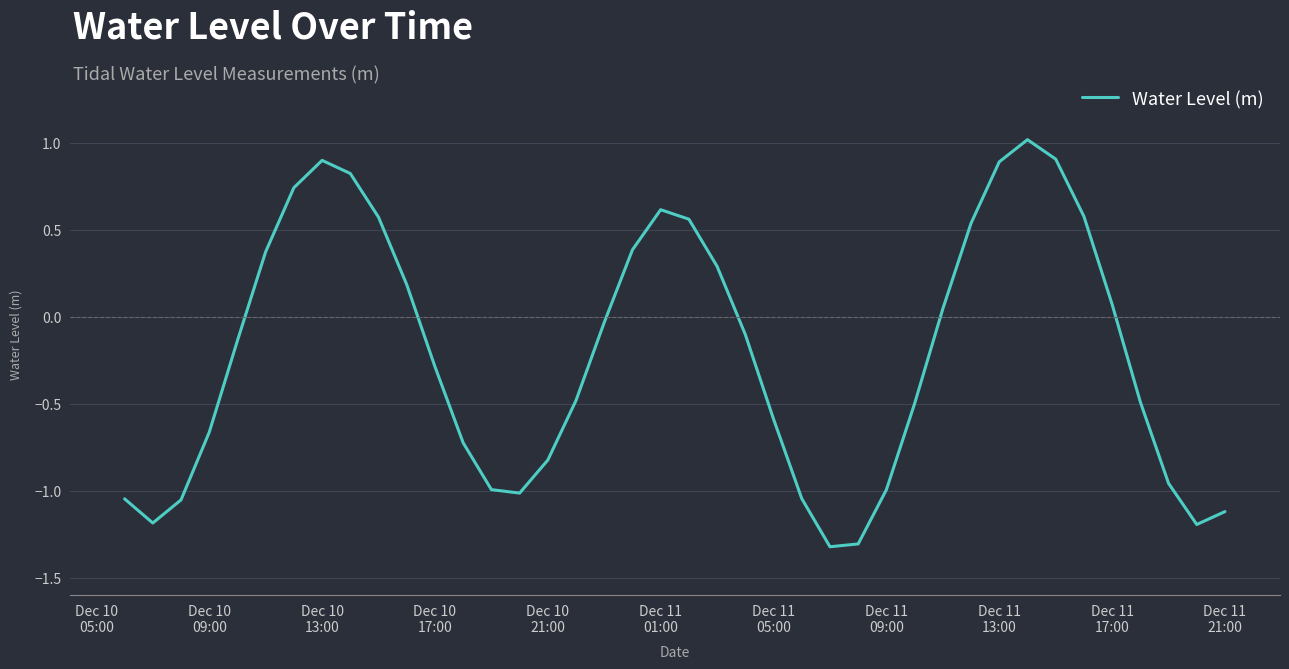

What is the minimum value shown in the chart?

-1.3